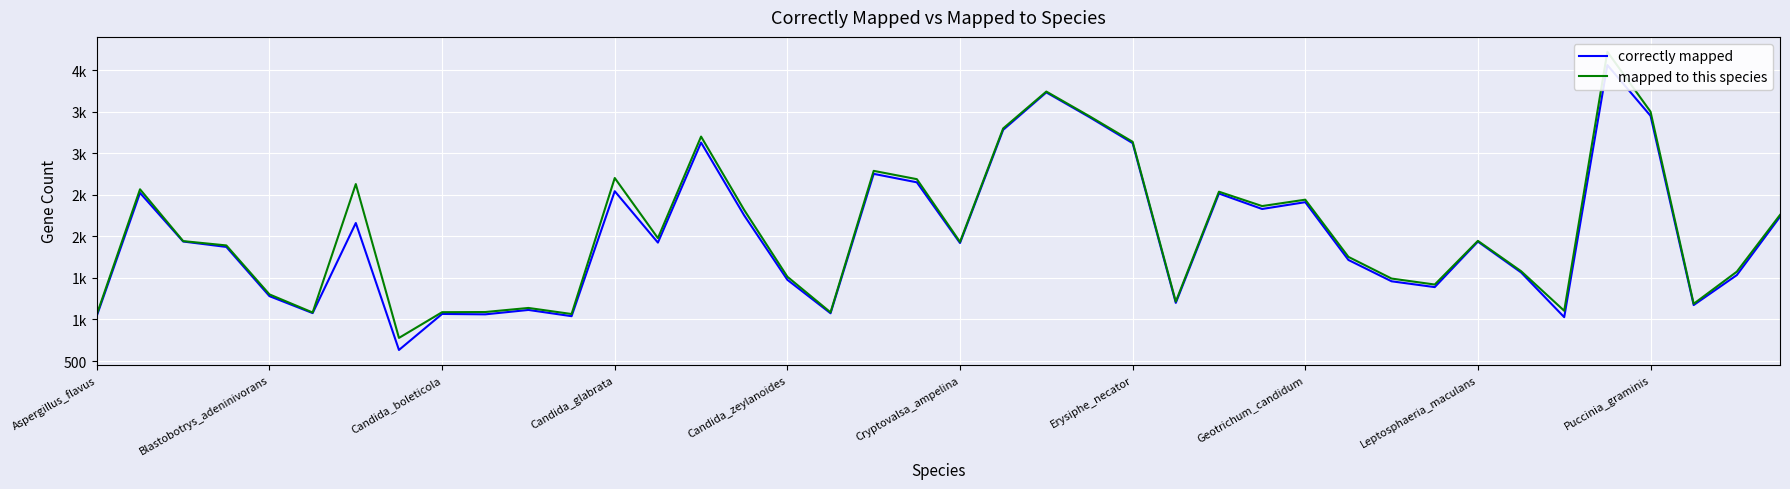

In correctly mapped, how many points are lower than both neighbors (excluding endpoints)?

12